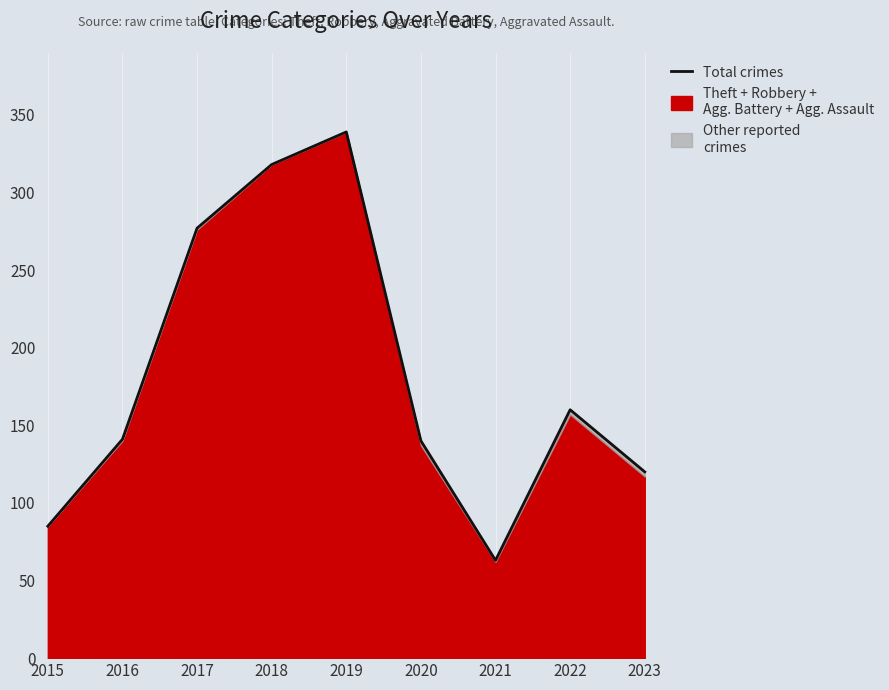

What is the greatest value displayed?

339